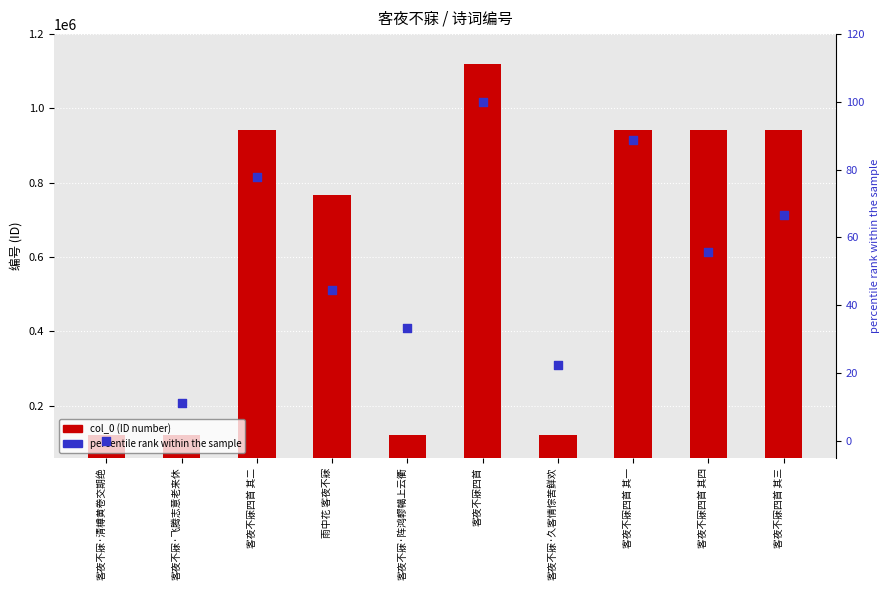

Which series has the largest total across all categories?

col_0 (ID number)